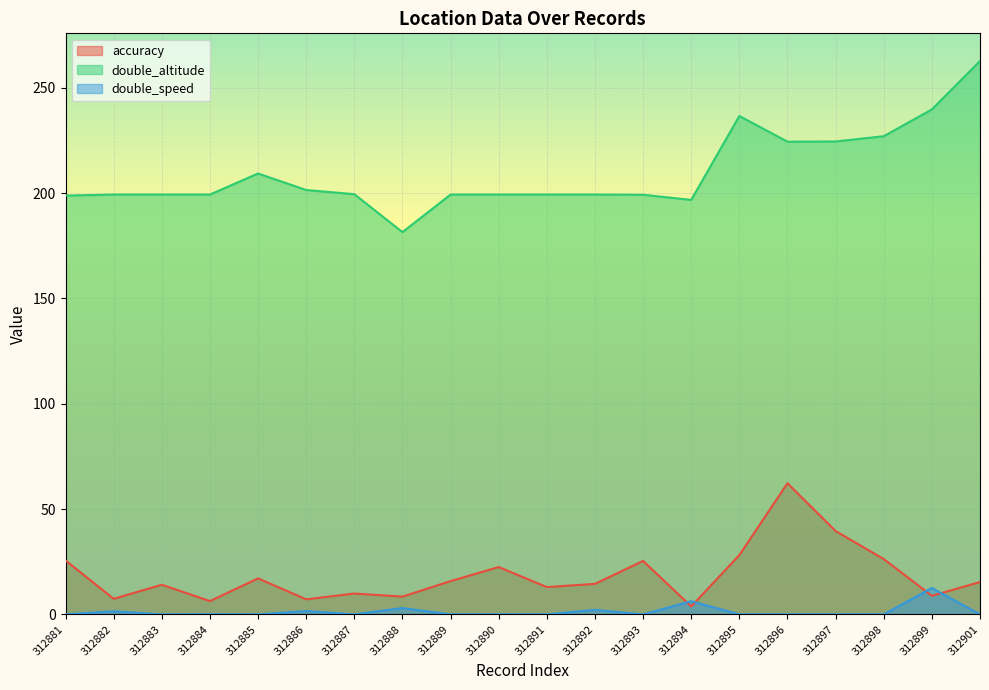

Which category has the lowest value across all series?

312881